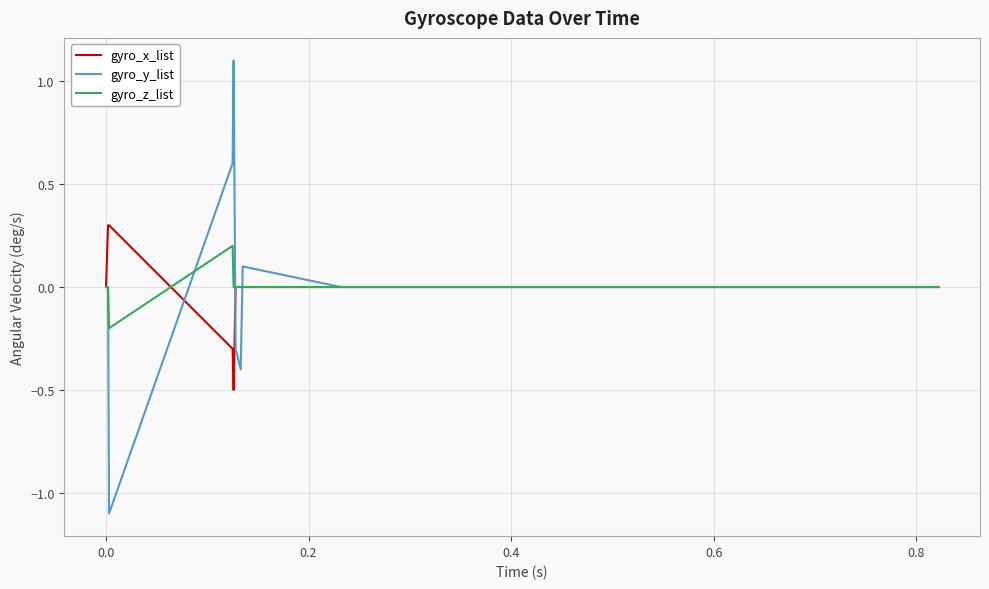

Which series has the widest spread of values?

gyro_y_list